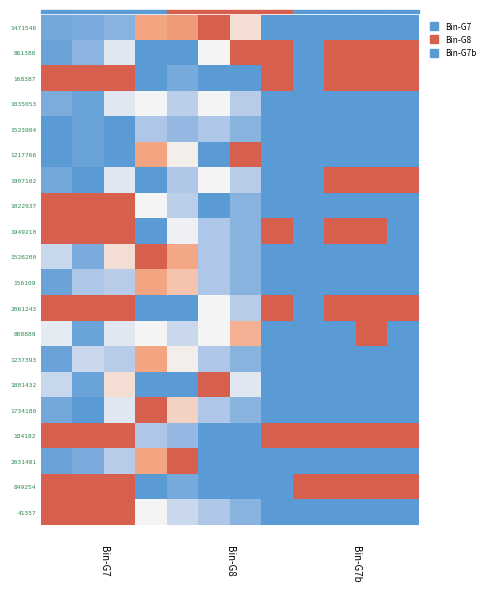

Rank the series by their maximum value, from lowest to highest.

1523904, 1035053, 156109, 1237393, 1471546, 861380, 168387, 1217766, 1907102, 1022937, 1949210, 1526200, 2061243, 808889, 1801432, 1734180, 184182, 2031481, 849254, 41357